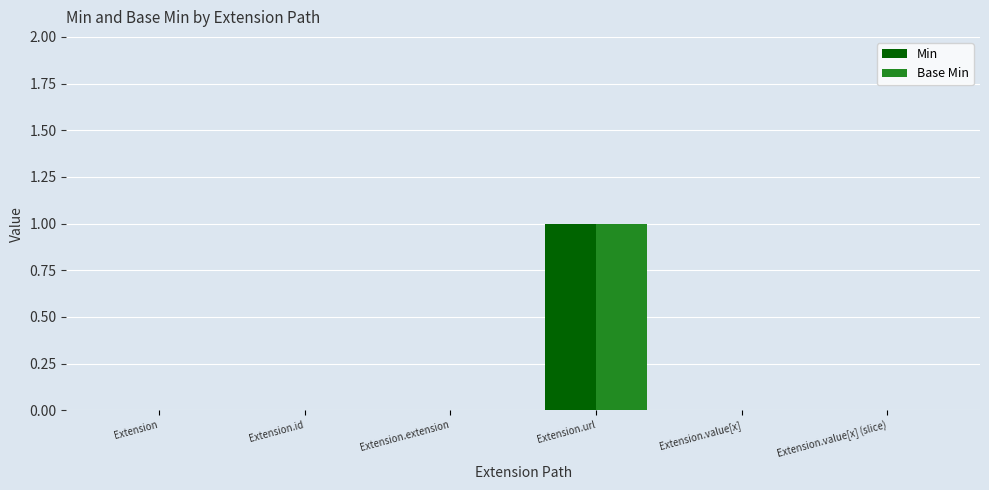

Reading right to left, transcribe all the data shown in this chart.

Min: 0	0	1	0	0	0
Base Min: 0	0	1	0	0	0